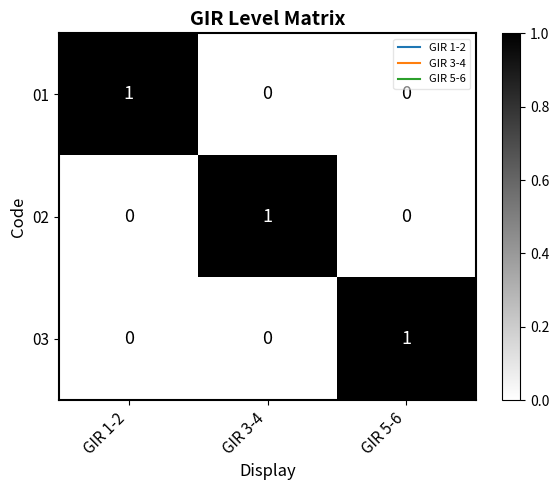

How many data points in 02 are above 0?

1